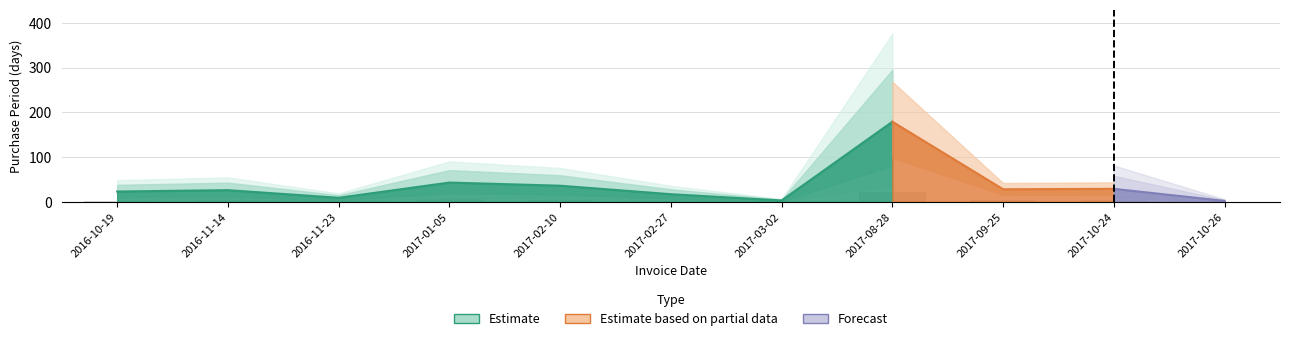

How many bars are there in total?

11